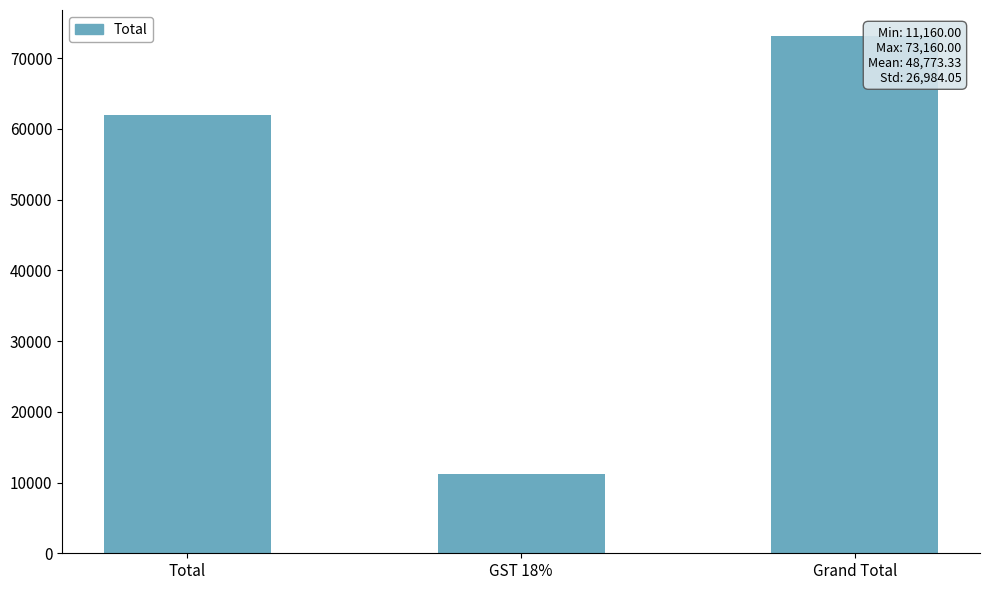

What is the label of the 1st bar from the left?

Total